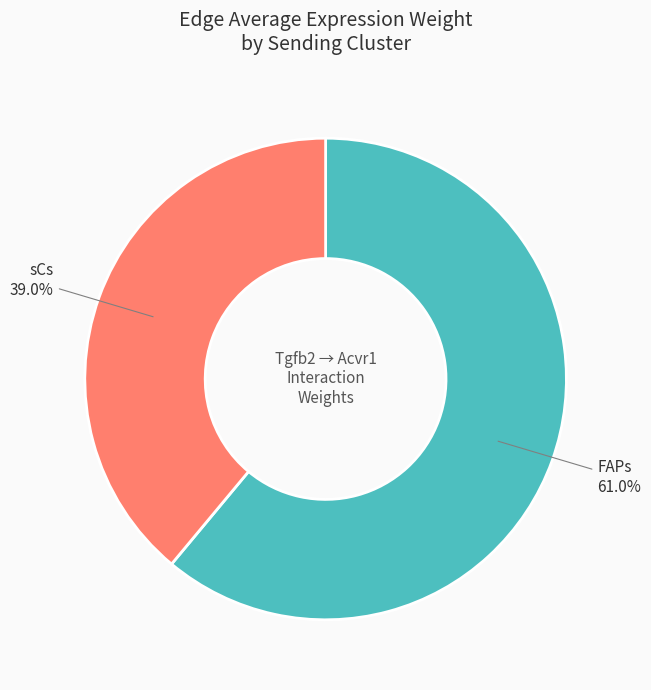

Is there any slice that represents more than half of the pie?

Yes